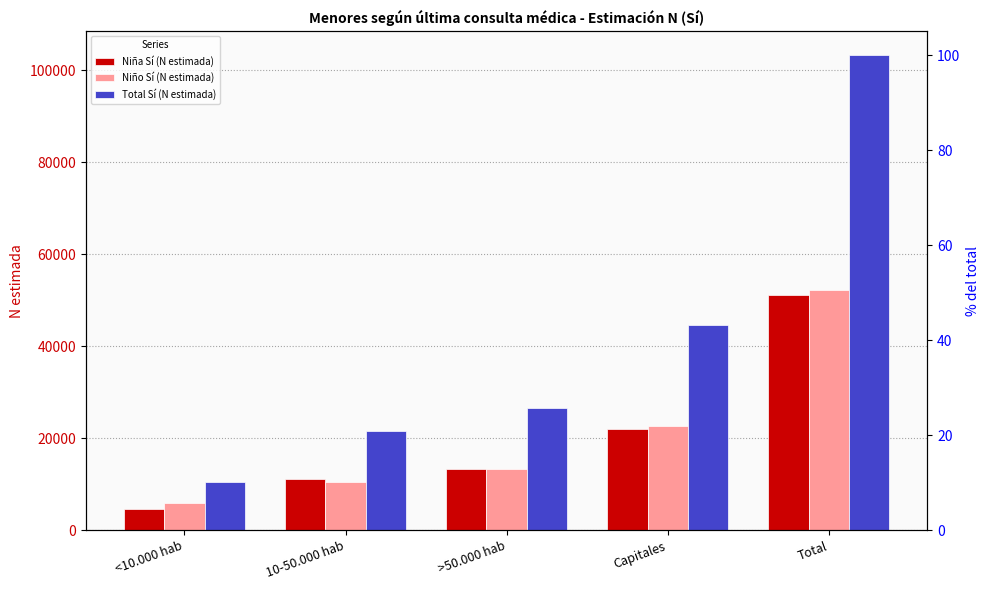

Rank the series by their maximum value, from lowest to highest.

Niña Sí (N estimada), Niño Sí (N estimada), Total Sí (N estimada)